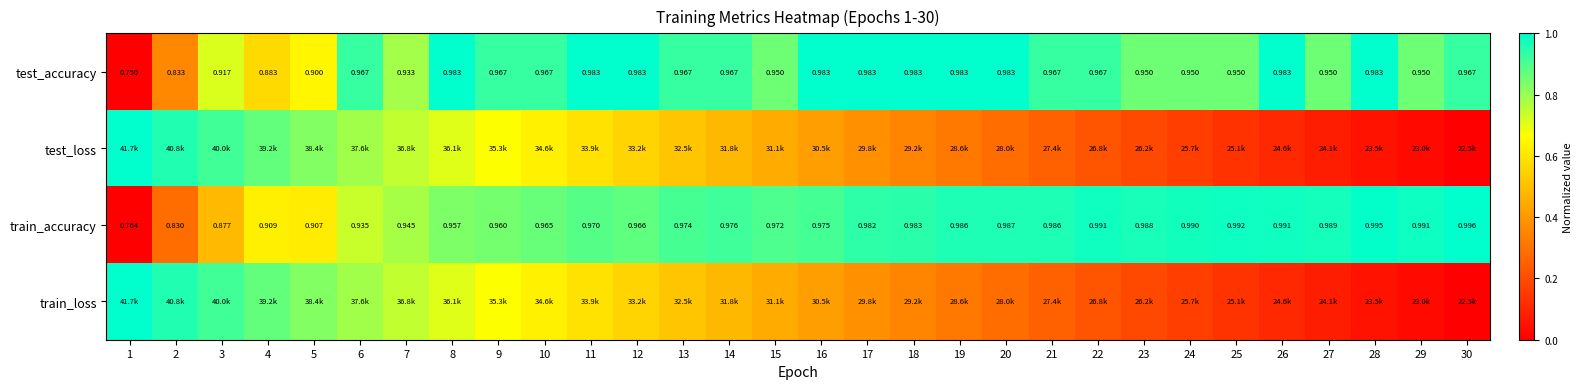

What value does the train_loss series have at 26?

0.1